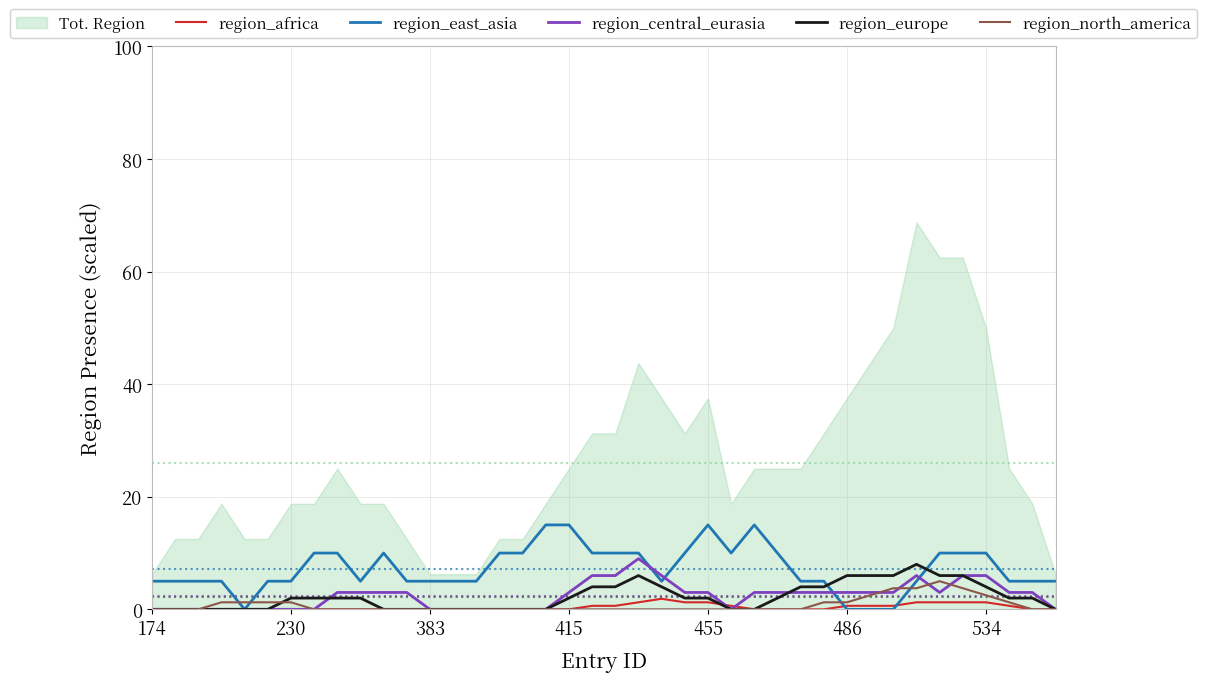

At which label is region_east_asia closest to 7?

174